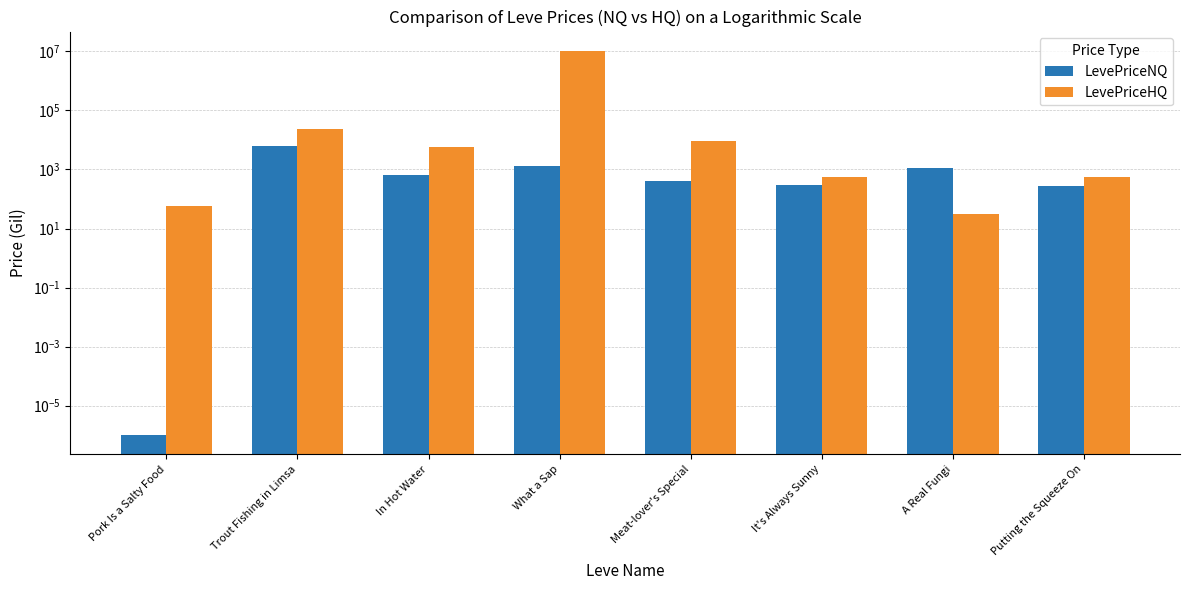

Is the value of LevePriceNQ at What a Sap greater than the value of LevePriceHQ at Trout Fishing in Limsa?

No